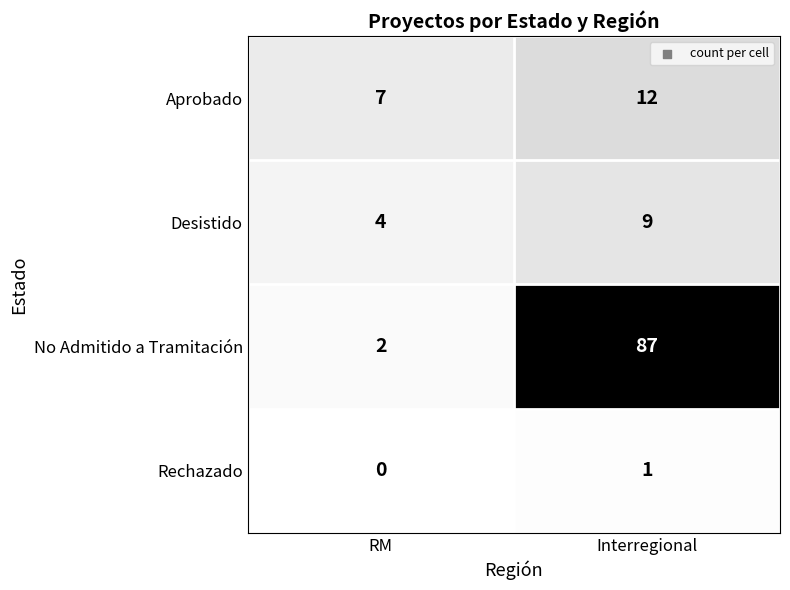

At which label is Desistido closest to 6?

RM